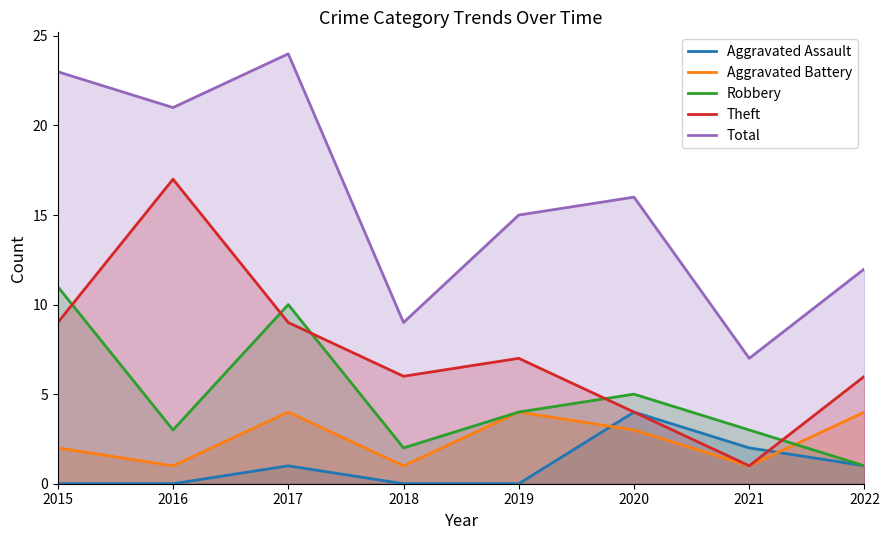

True or false: Aggravated Assault has a value of 1 at 2022.

True